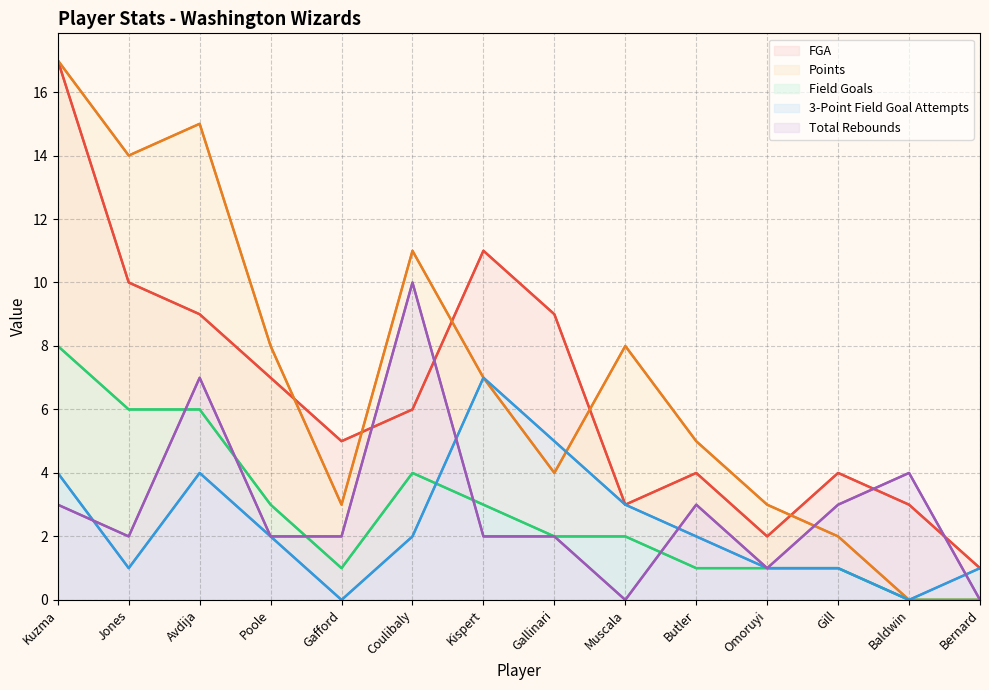

What is the spread (max minus min) of values at Baldwin?

4